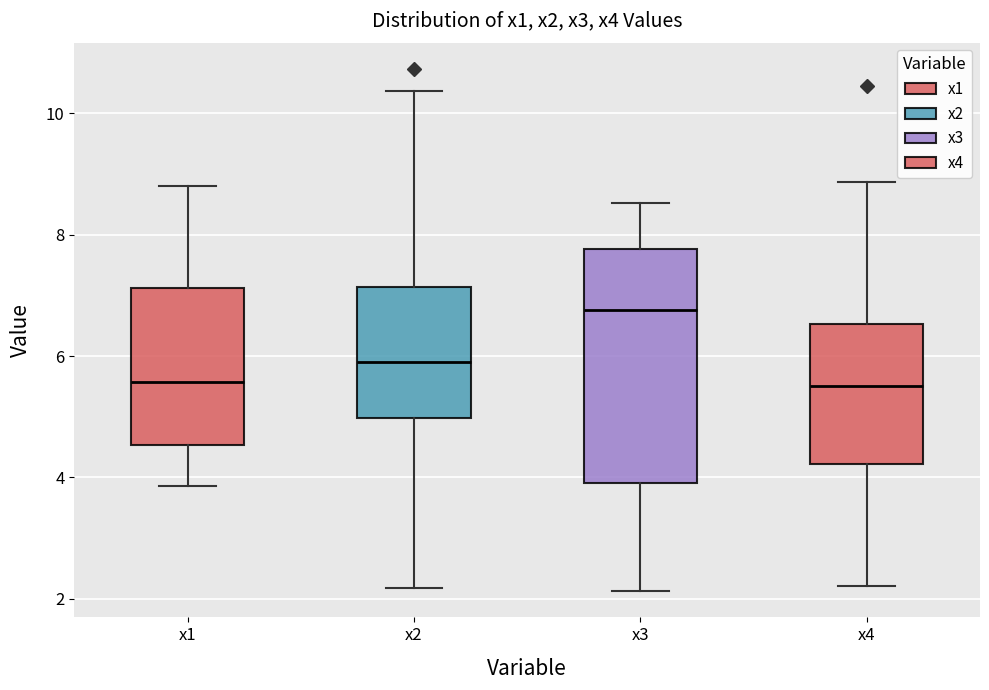

Where is the lower edge of the box for x3 on the y-axis? The values are not printed on the chart, so give them approximately, as read against the axis.

3.8